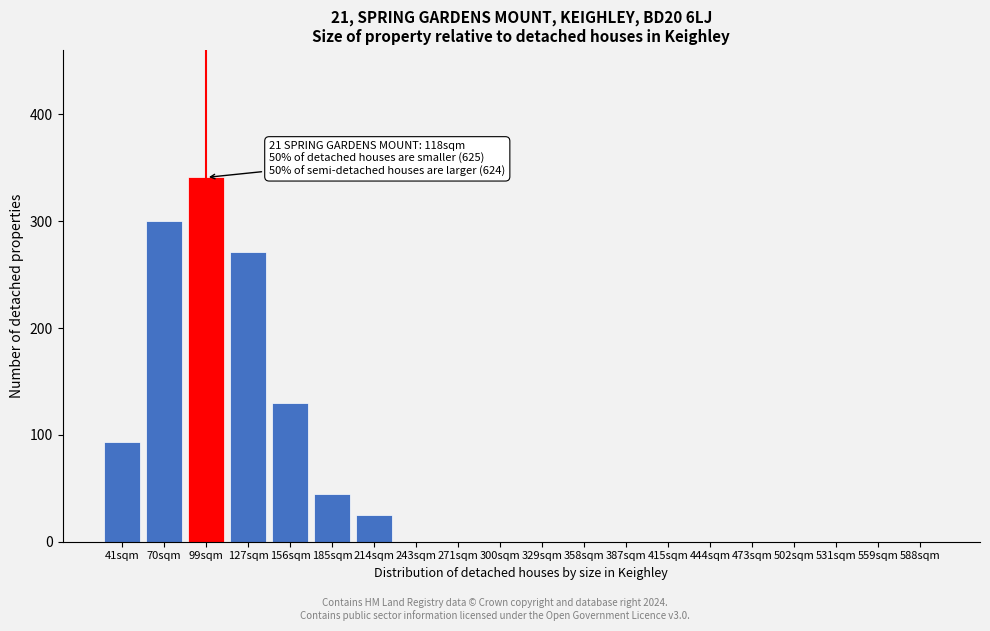

Reading left to right, list all the values displayed in this chart.

41sqm=93	70sqm=300	99sqm=341	127sqm=271	156sqm=130	185sqm=45	214sqm=25	243sqm=0	271sqm=0	300sqm=0	329sqm=0	358sqm=0	387sqm=0	415sqm=0	444sqm=0	473sqm=0	502sqm=0	531sqm=0	559sqm=0	588sqm=0